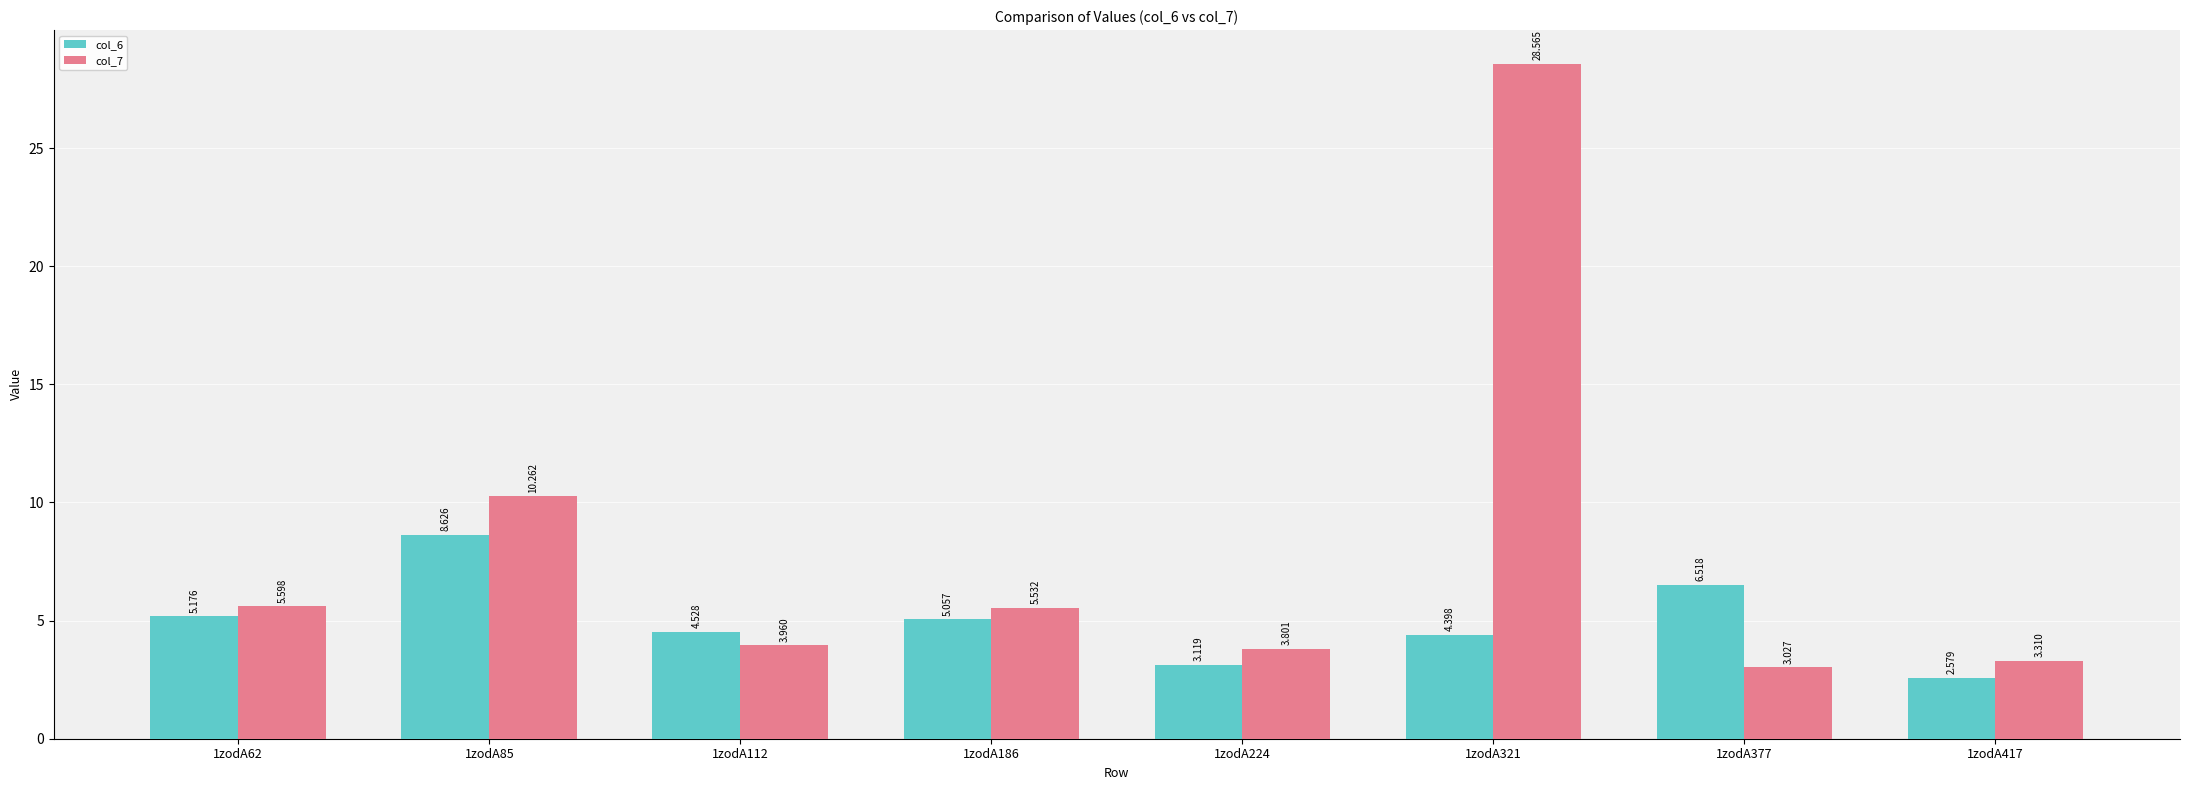

What is the difference between the col_7 values at 1zodA321 and 1zodA186?

23.0